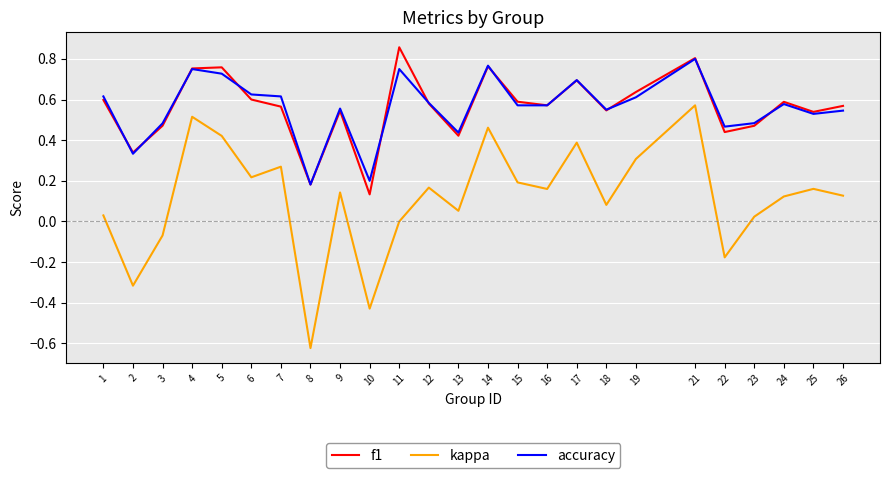

Which category has the highest value across all series?

11